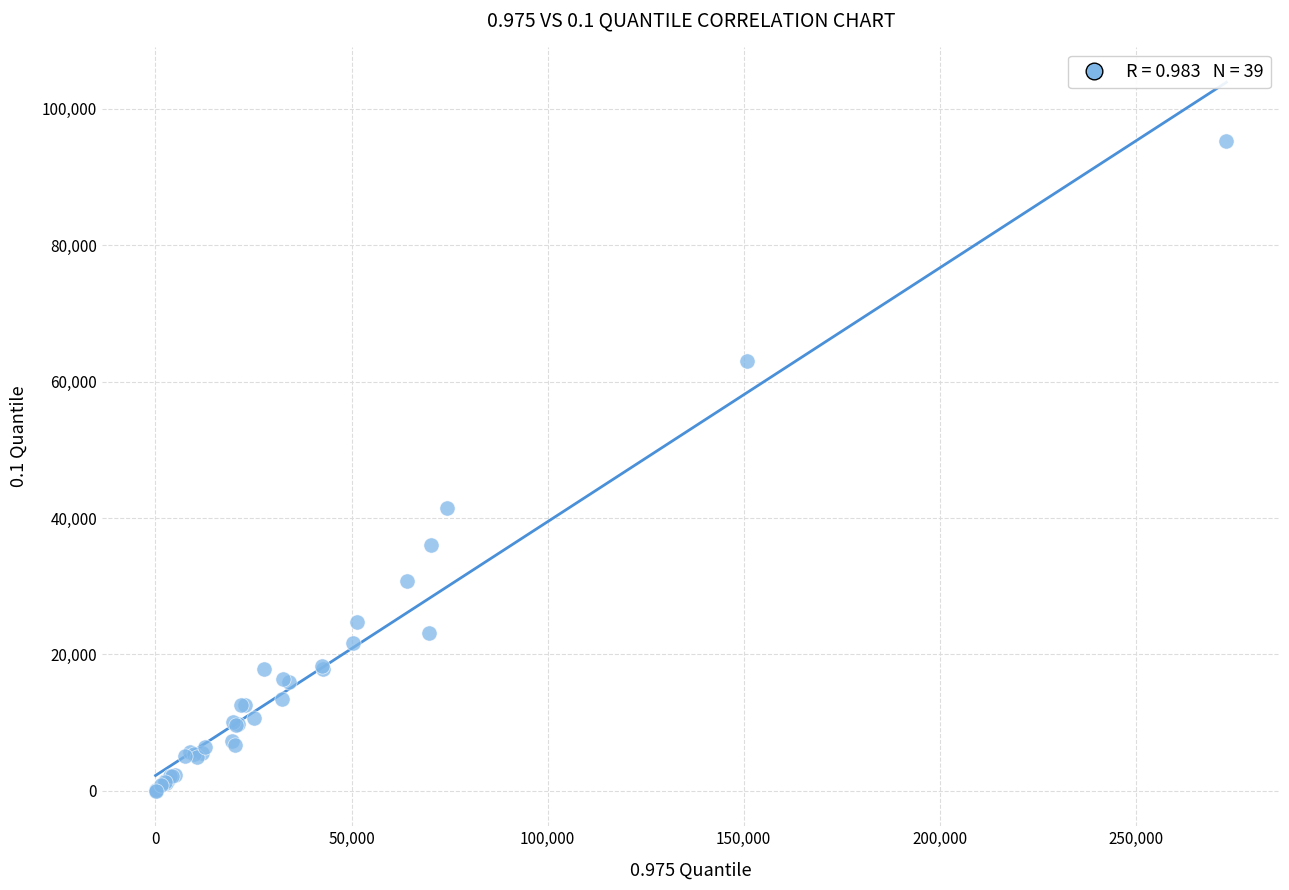

What Y value in the scatter plot is closest to 47664?

41518